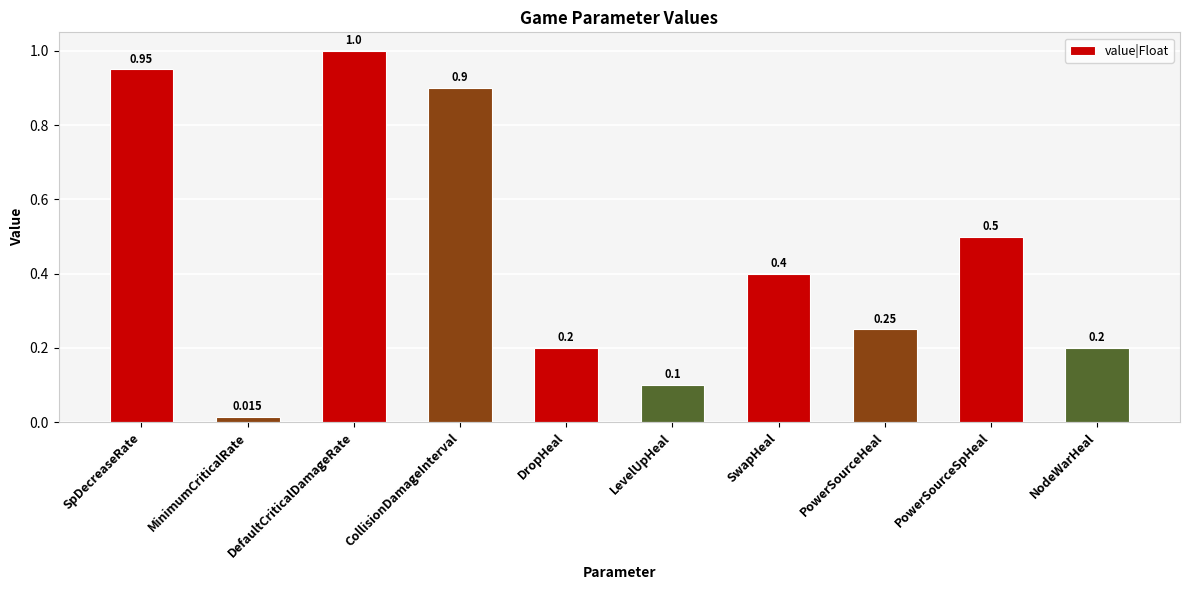

Which label corresponds to the largest value in the chart?

DefaultCriticalDamageRate